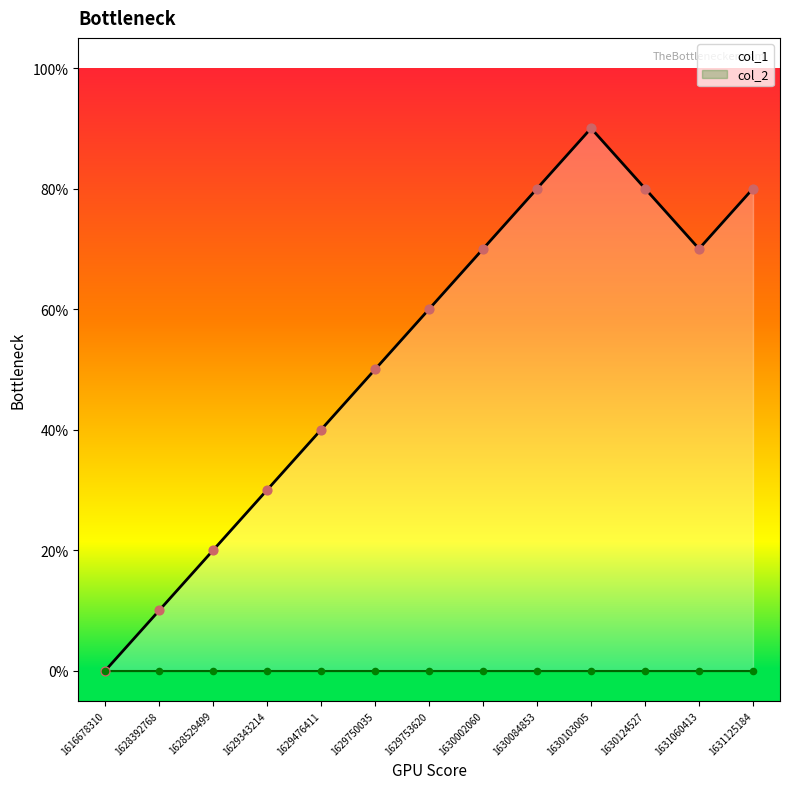

Which has a higher value, 1630103005 or 1631060413?

1630103005